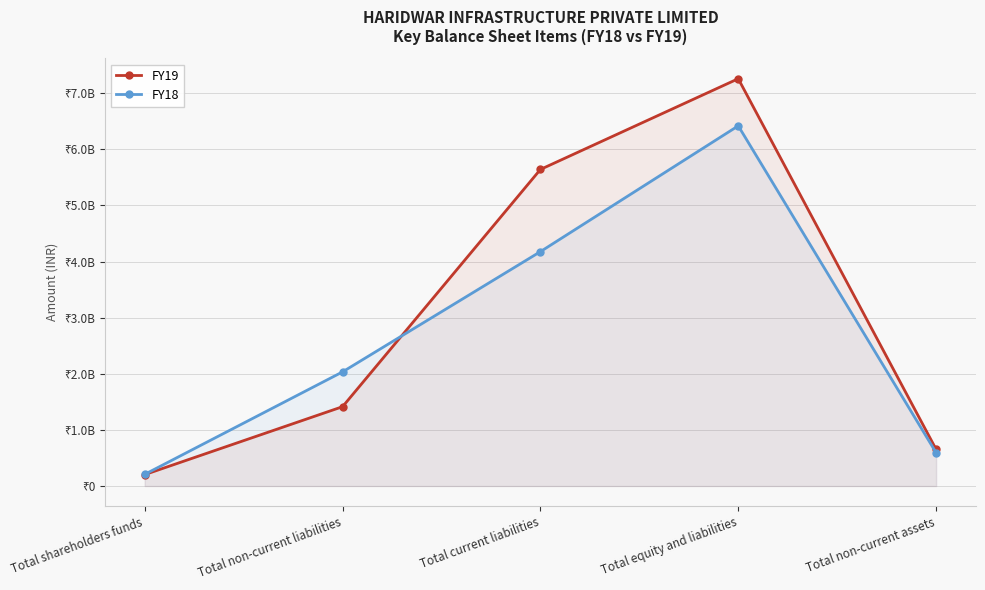

Where do FY18 and FY19 first cross each other?

Total non-current liabilities and Total current liabilities